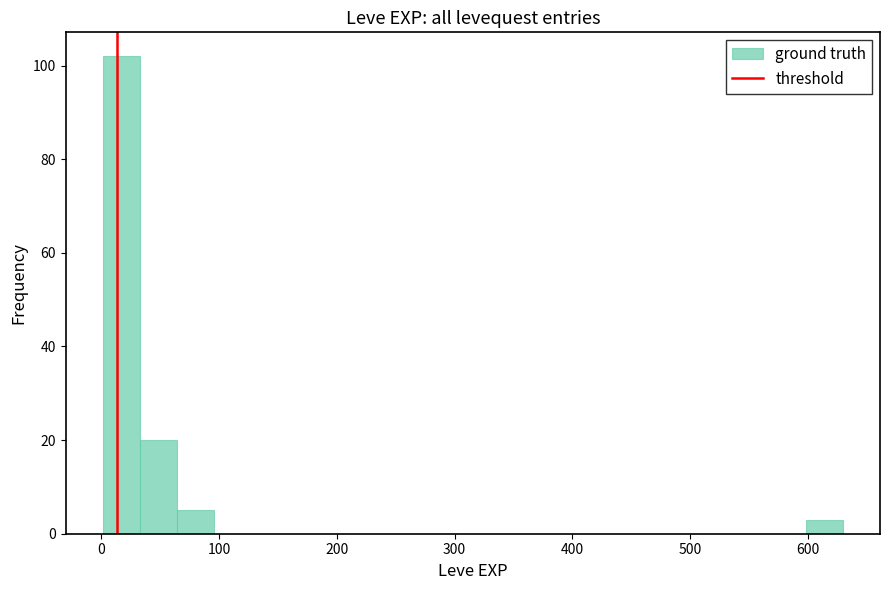

Around what value on the x-axis is the tallest bar? Give the approximate position of its centre, as read against the axis.

20